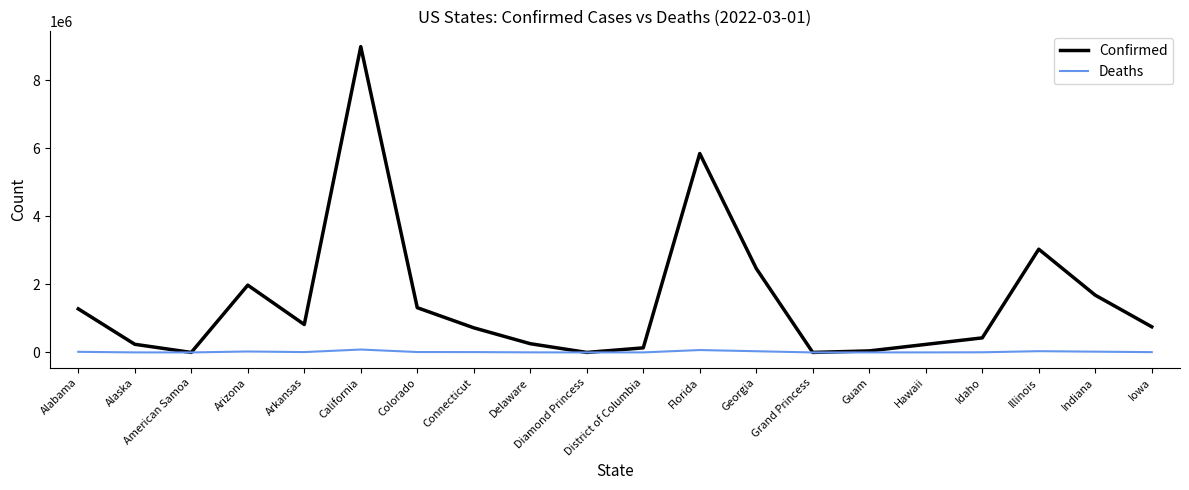

List the series in order of their peak value, highest first.

Confirmed, Deaths